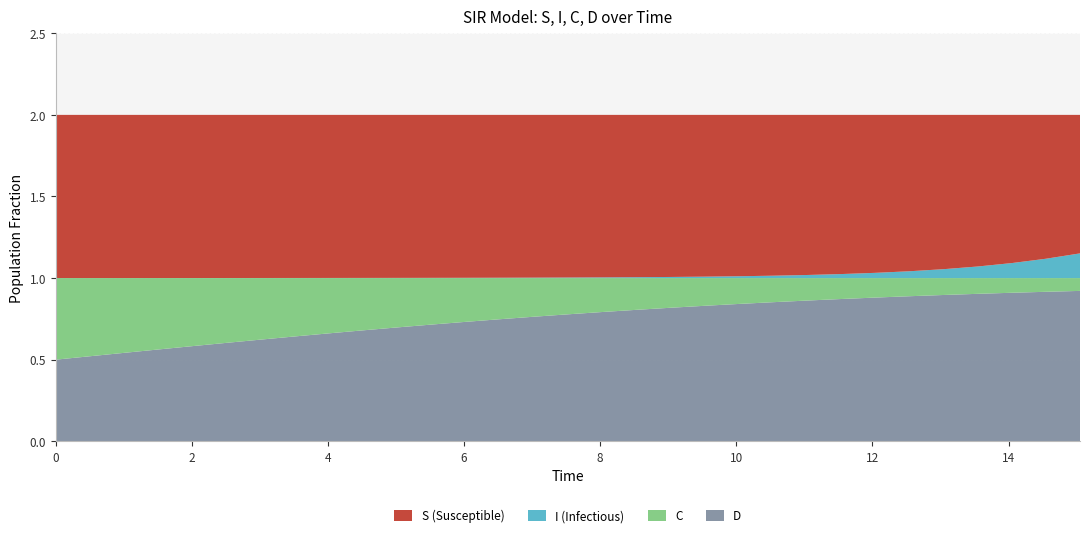

Reading right to left, list all the values displayed in this chart.

S: 0.8	0.9	0.9	0.9	0.9	1.0	1.0	1.0	1.0	1.0	1.0	1.0	1.0	1.0	1.0	1.0	1.0	1.0	1.0	1.0	1.0	1.0	1.0	1.0	1.0	1.0	1.0	1.0	1.0	1.0	1.0
I: 0.2	0.1	0.1	0.1	0.1	0.0	0.0	0.0	0.0	0.0	0.0	0.0	0.0	0.0	0.0	0.0	0.0	0.0	0.0	0.0	0.0	0.0	0.0	0.0	0.0	0.0	0.0	0.0	0.0	0.0	0.0
C: 0.1	0.1	0.1	0.1	0.1	0.1	0.1	0.1	0.1	0.1	0.2	0.2	0.2	0.2	0.2	0.2	0.2	0.3	0.3	0.3	0.3	0.3	0.3	0.4	0.4	0.4	0.4	0.4	0.5	0.5	0.5
D: 0.9	0.9	0.9	0.9	0.9	0.9	0.9	0.9	0.9	0.9	0.8	0.8	0.8	0.8	0.8	0.8	0.8	0.7	0.7	0.7	0.7	0.7	0.7	0.6	0.6	0.6	0.6	0.6	0.5	0.5	0.5